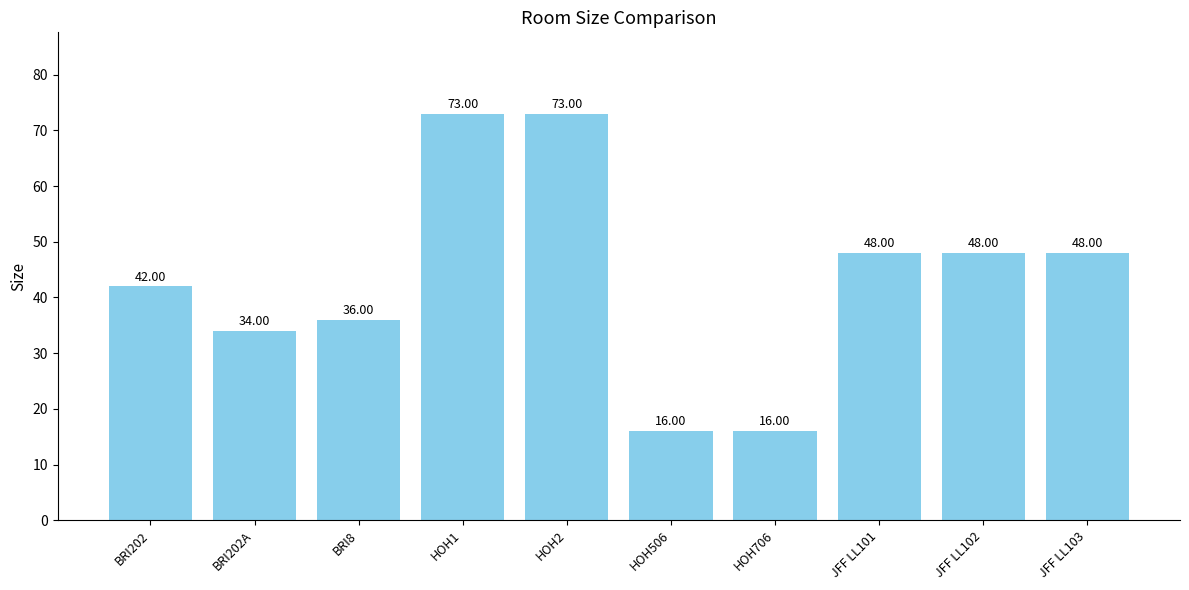

How many values are below 48?

5